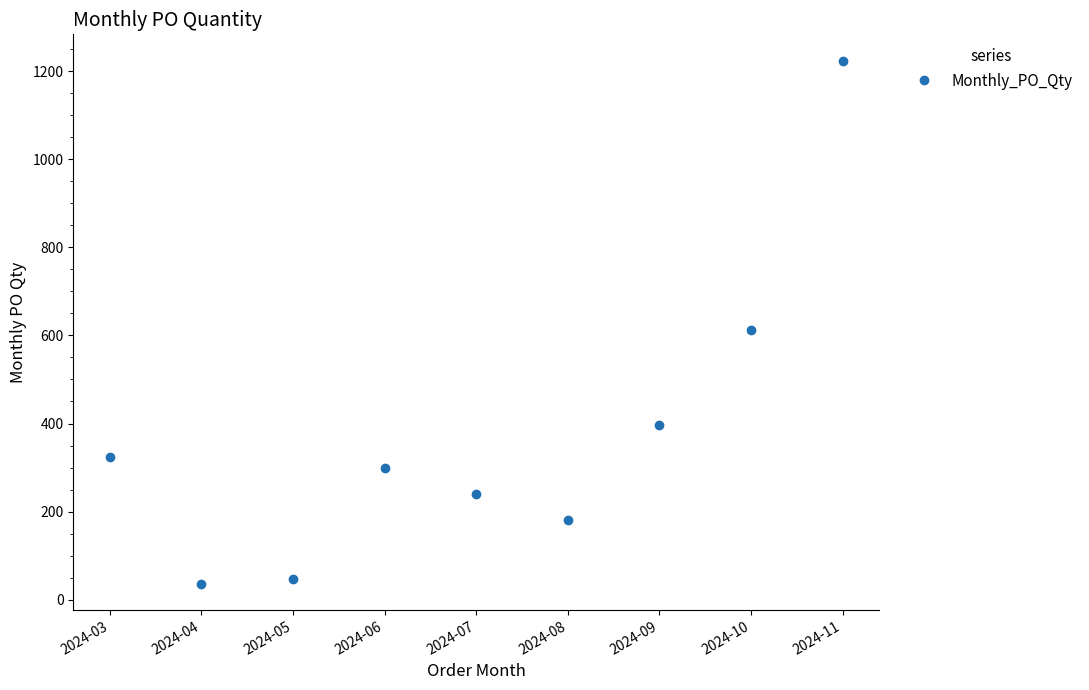

Where is the data nearest to the value 630?

2024-10